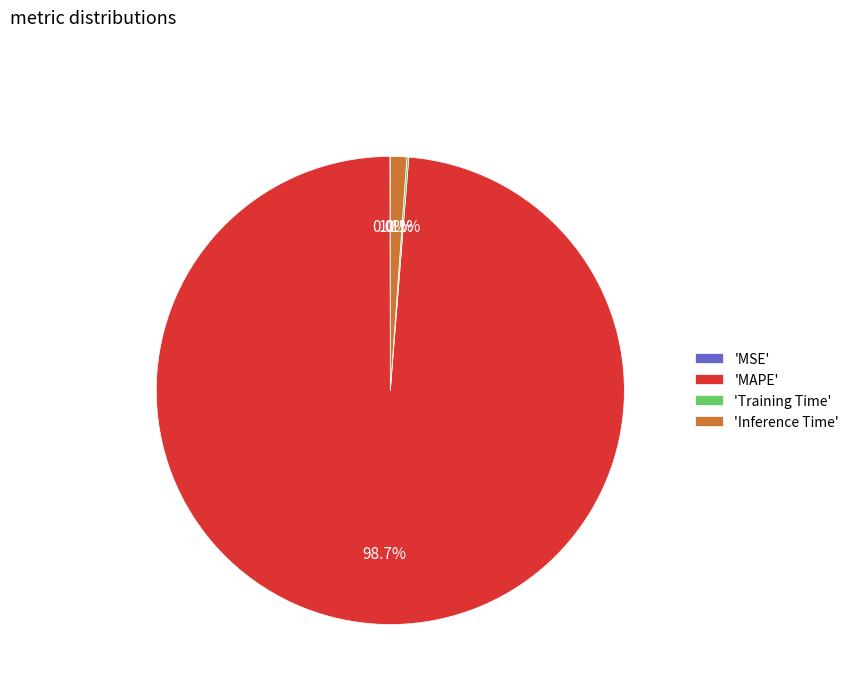

What is the majority slice?

'MAPE'